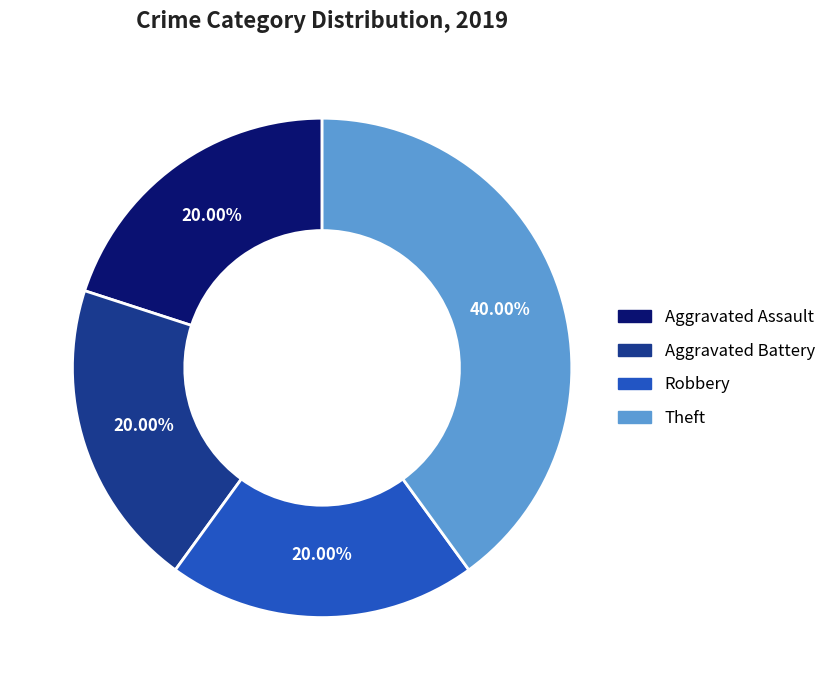

To the nearest percent, what is the average slice percentage?

25%